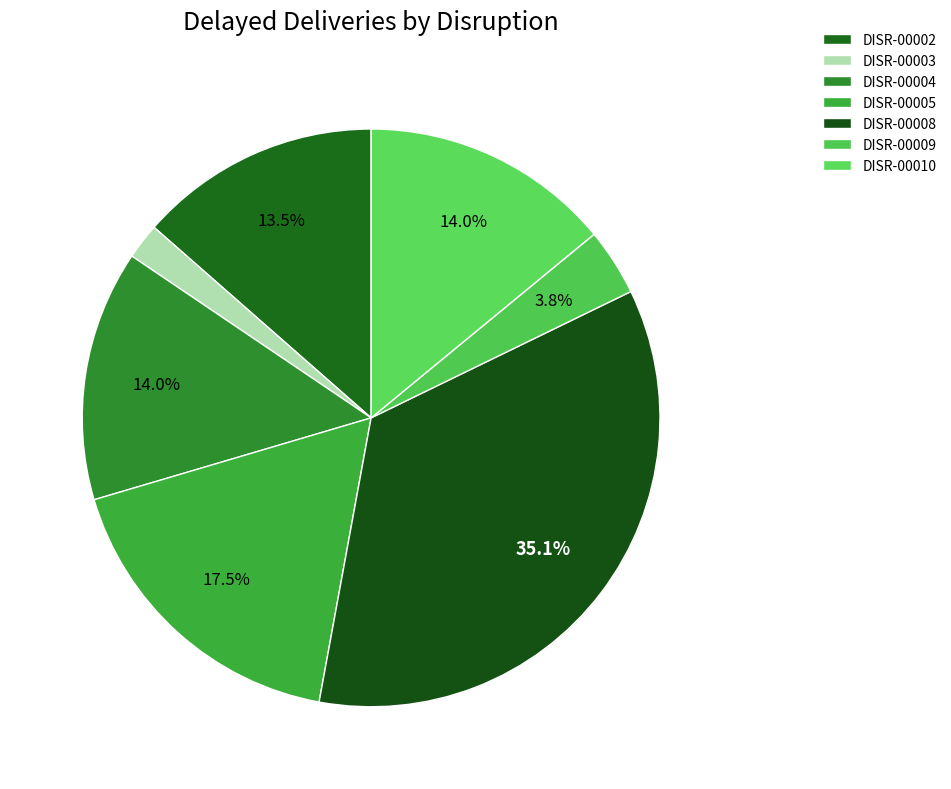

What percentage is the DISR-00010 slice, to the nearest percent?

14%